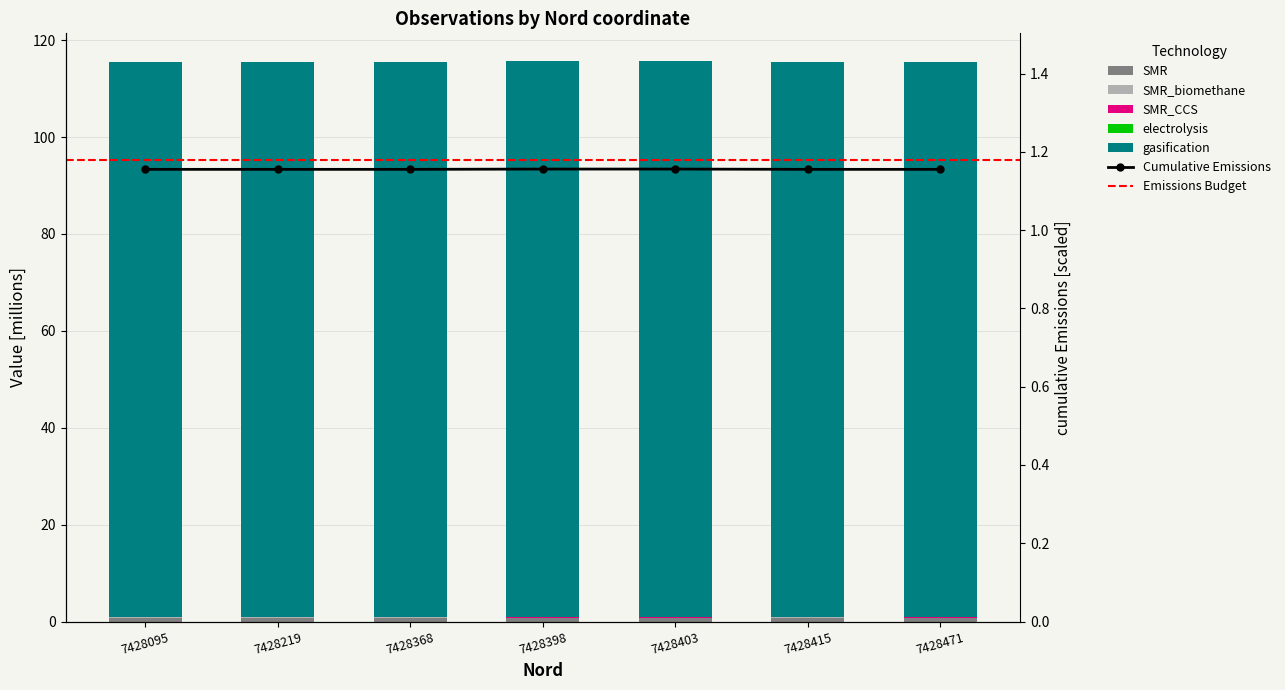

True or false: SMR_CCS has a value of 0.0 at 7428415.

False